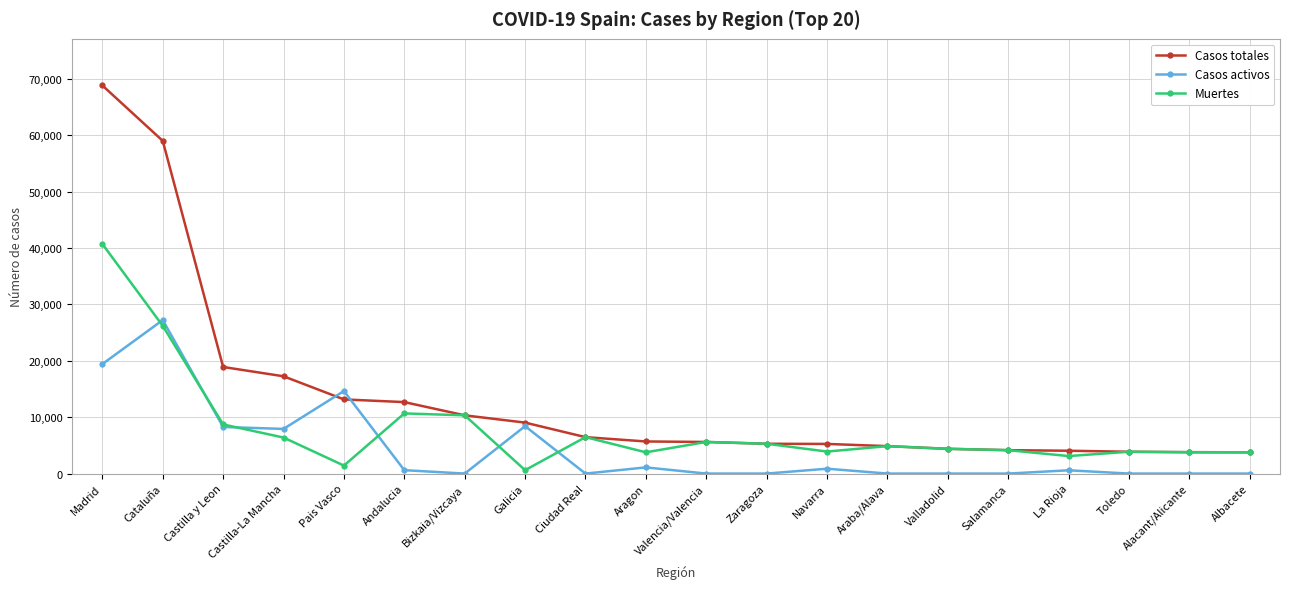

Where does the Casos totales series first go above 5695?

Madrid